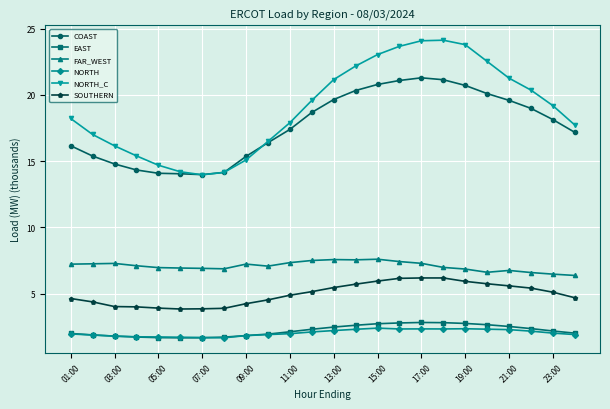

What is the value of the COAST point at the 2nd from the left?

15.4